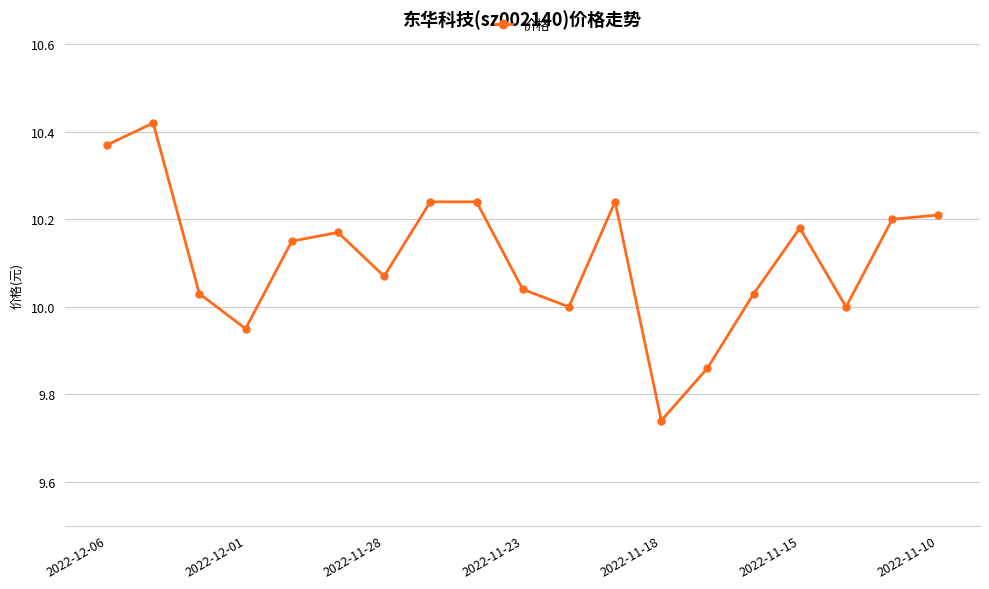

How many lines are shown in the chart?

1